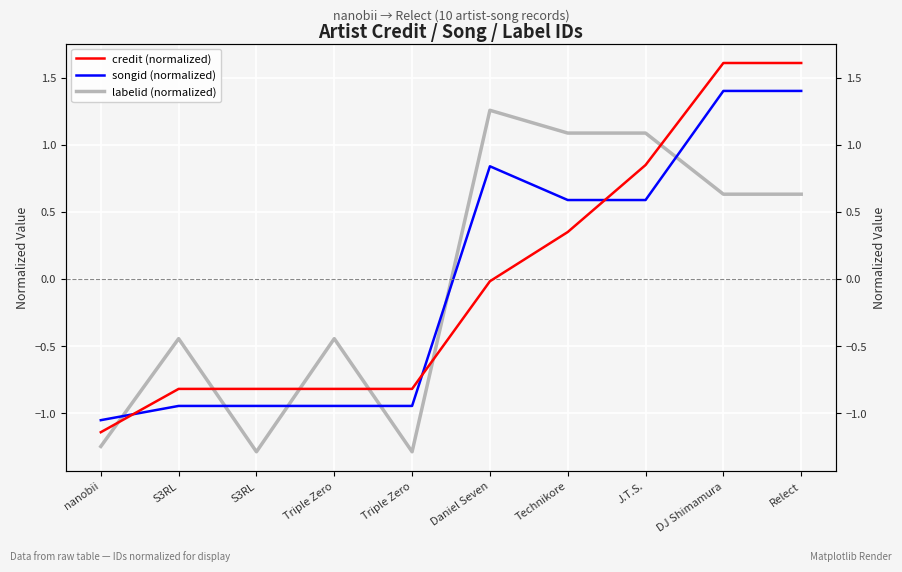

How many values in credit (normalized) are below zero?

6